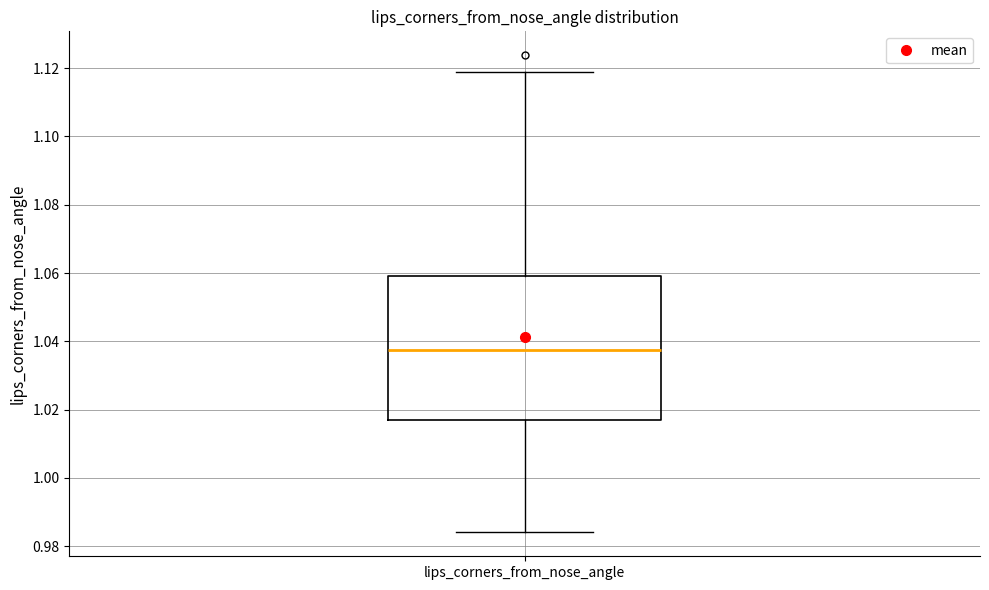

Transcribe this box plot: give where the median line is, the range the box spans, and where the two whiskers end, as read against the y-axis. The values are not printed on the chart, so give them approximately, as read against the axis.

median 1.038, box 1.018 to 1.060, whiskers 0.984 to 1.118